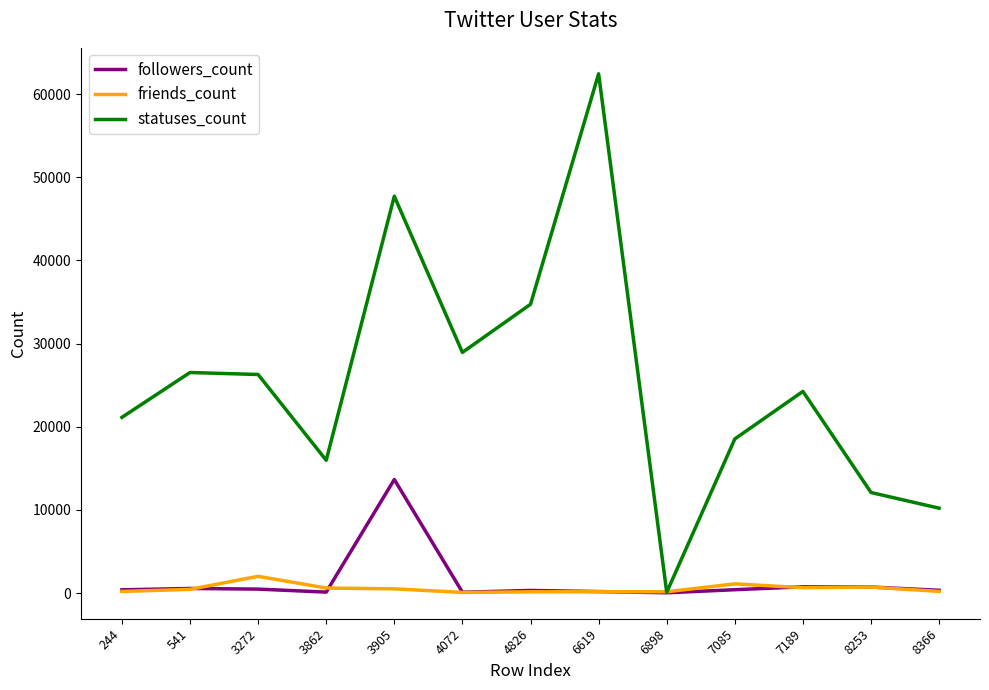

How many lines are shown in the chart?

3